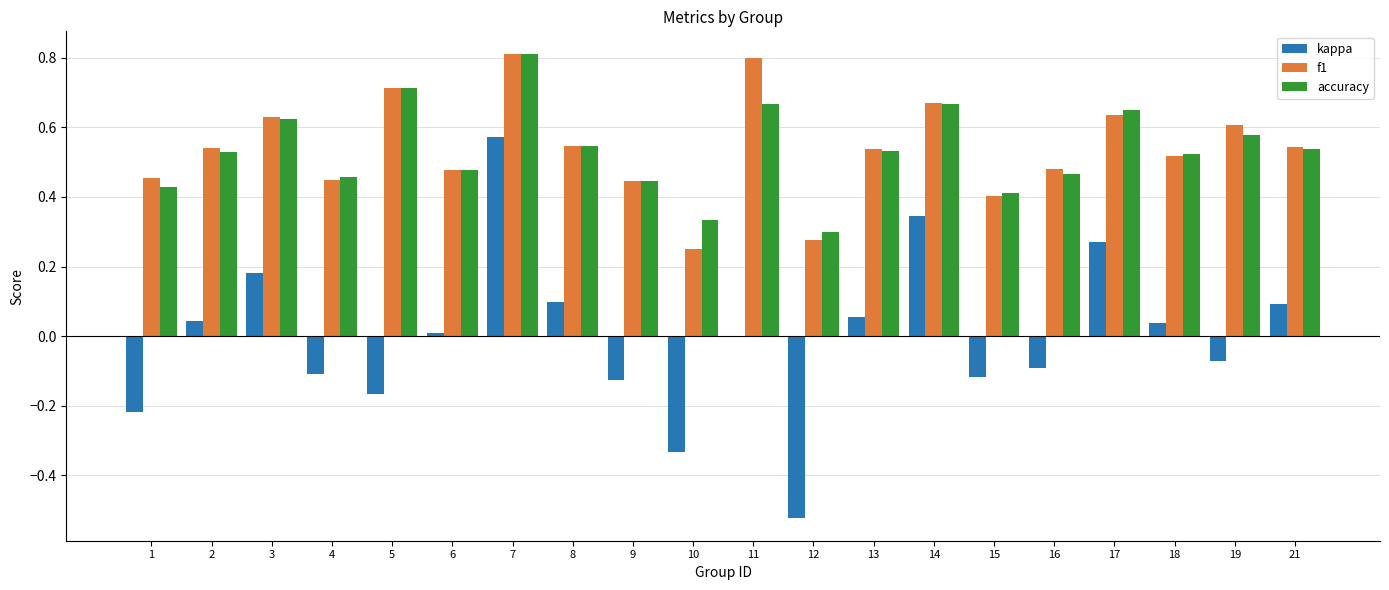

How many series are shown in this chart?

3